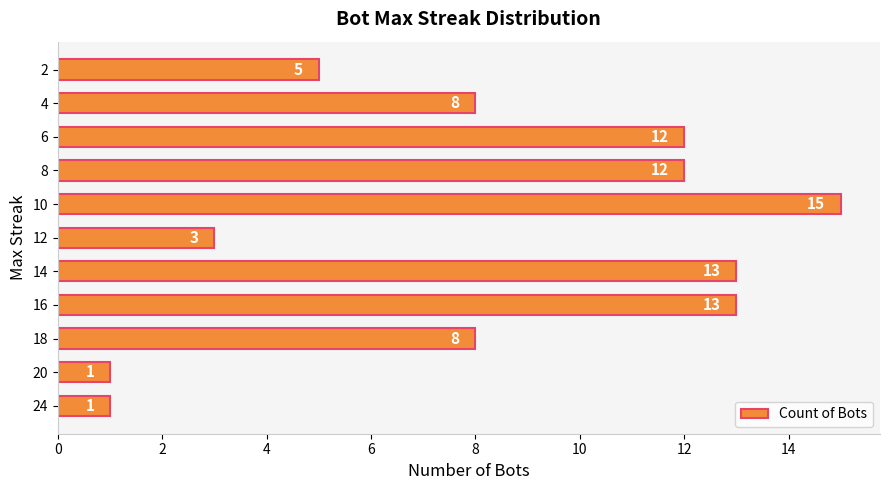

How many data points are less than 8?

4